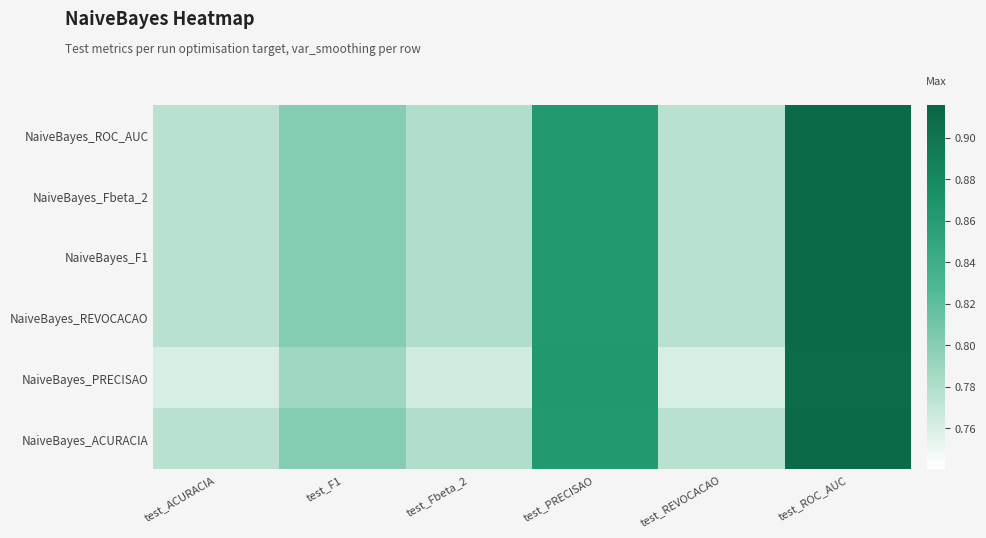

List the series in order of their peak value, lowest first.

NaiveBayes_PRECISAO, NaiveBayes_ROC_AUC, NaiveBayes_Fbeta_2, NaiveBayes_F1, NaiveBayes_REVOCACAO, NaiveBayes_ACURACIA